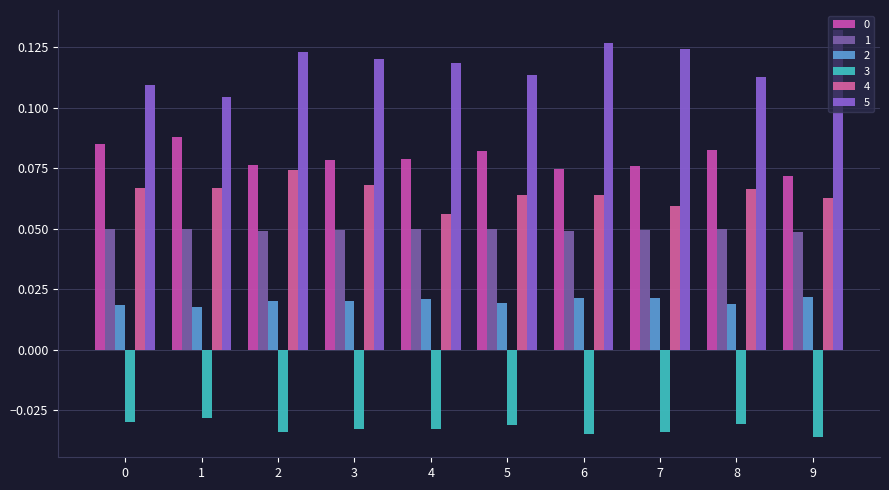

True or false: 0 has a value of 0.1 at 4.

True